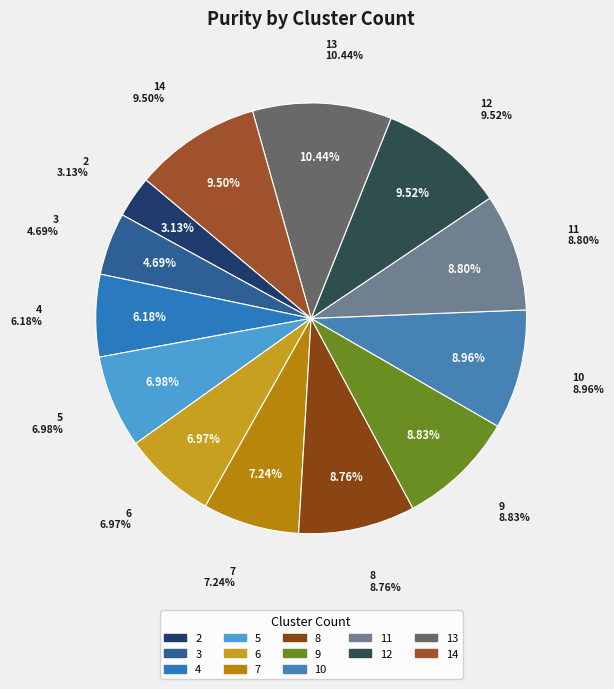

To the nearest percent, what is the combined percentage of 7 and 8?

16%